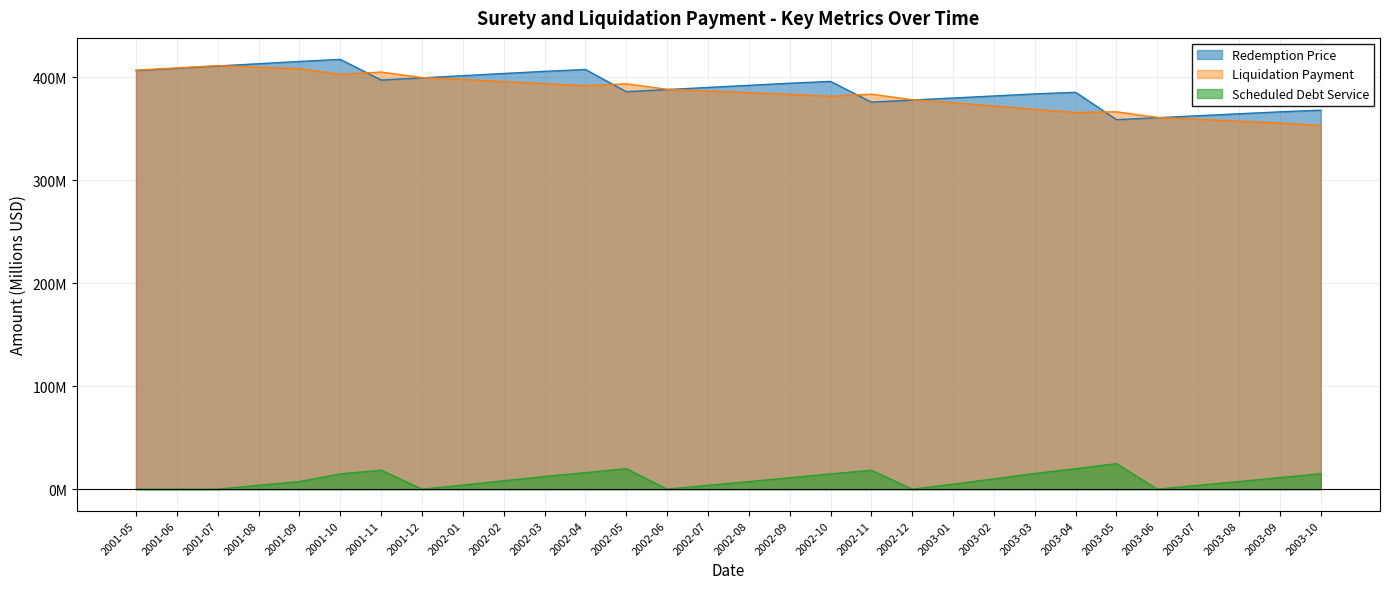

How many interior local valleys does the Redemption Price series have?

4